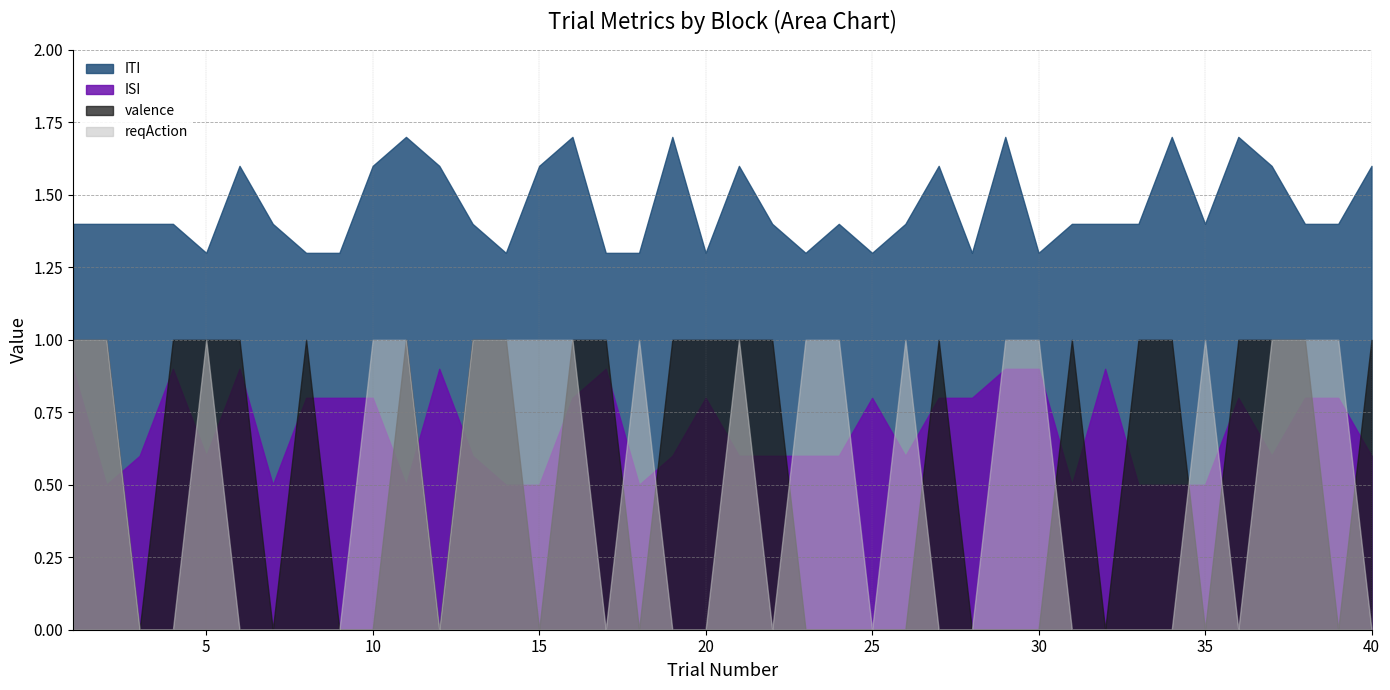

How many valence_mean values are between 0 and 1?

2